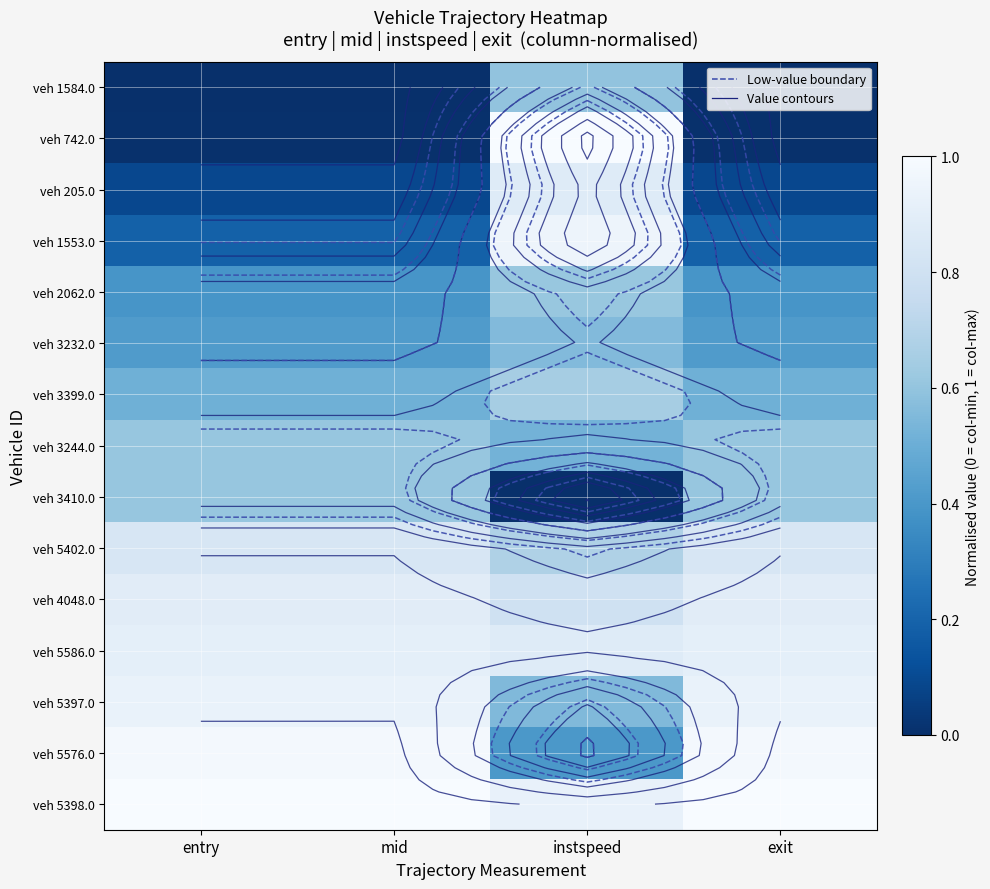

What is the greatest value displayed?

1.0